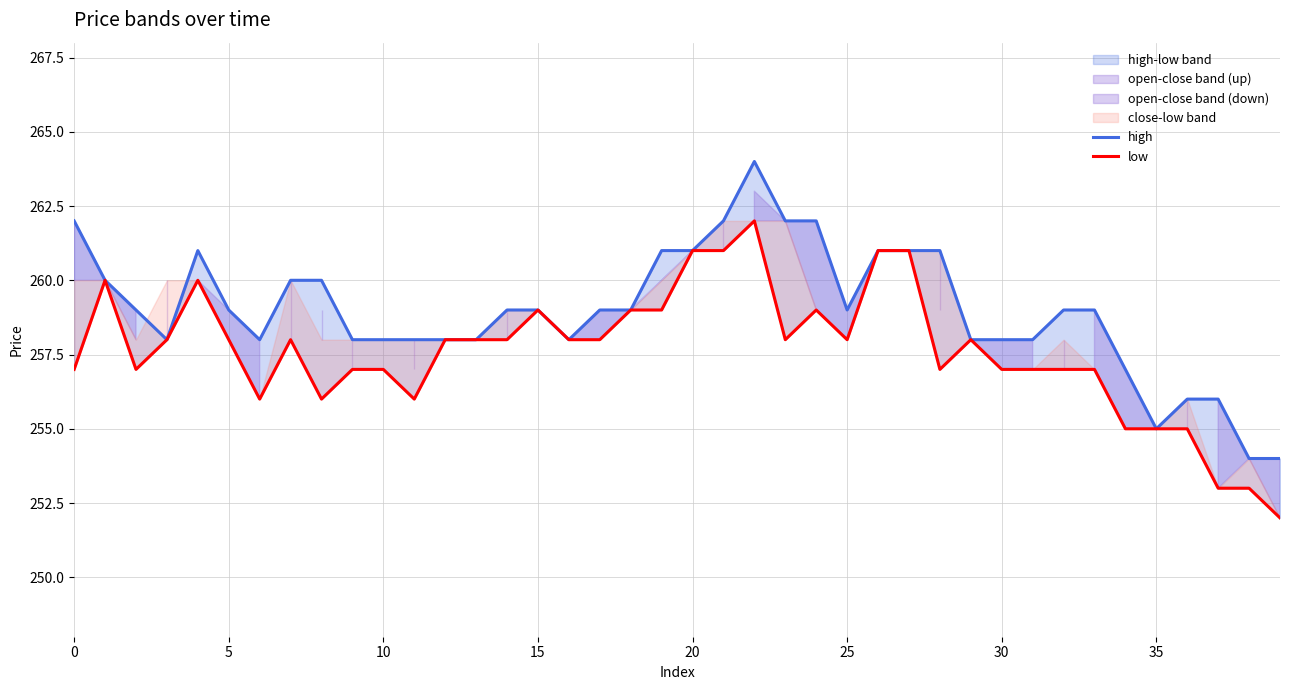

How many data points in high are less than 259?

17